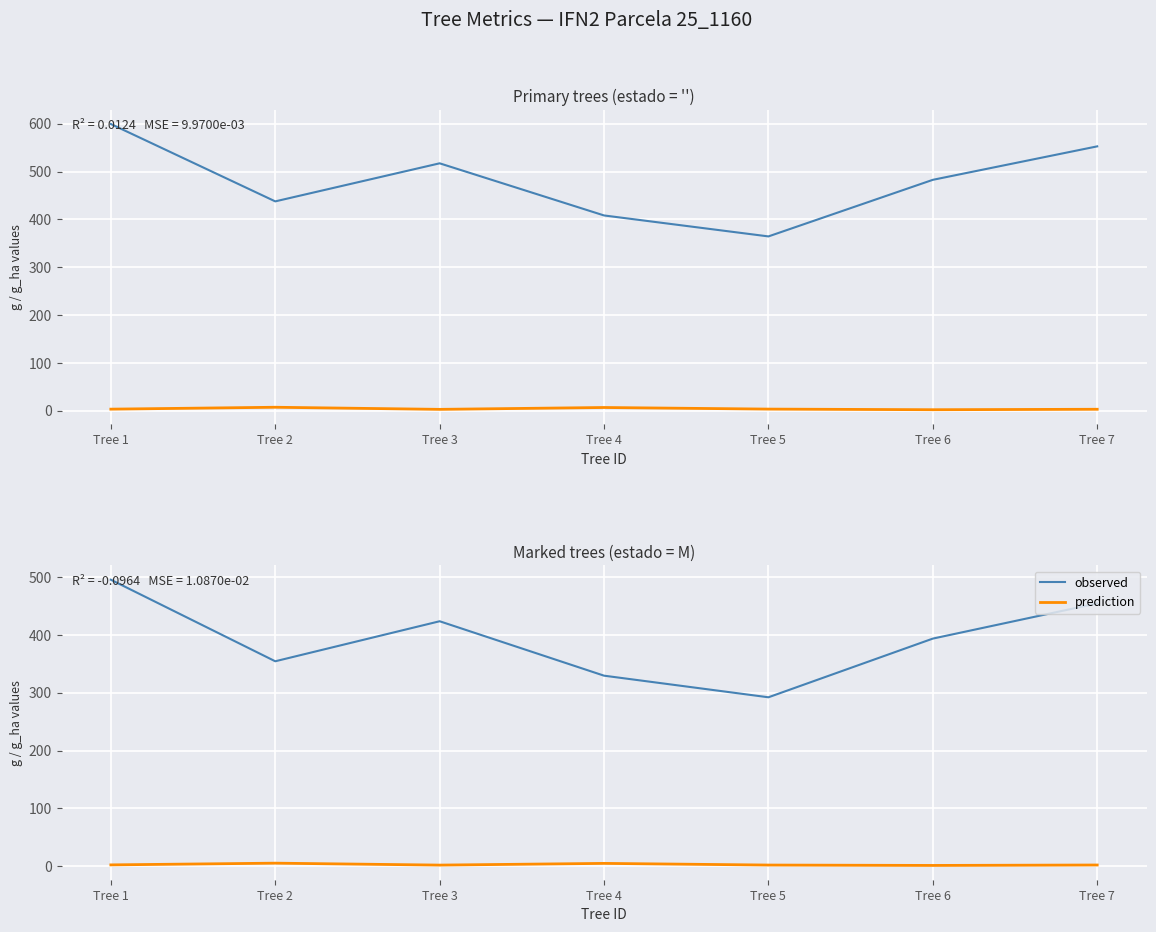

What is the greatest value displayed?

599.4